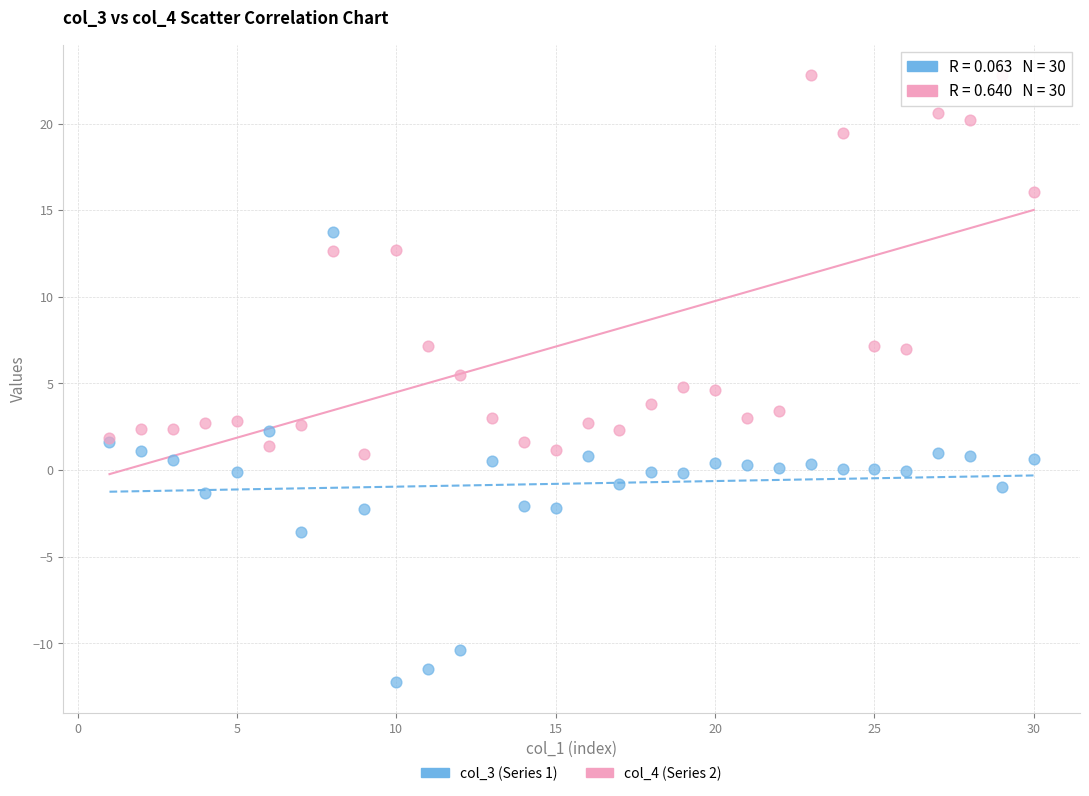

Which series contains the highest Y value?

col_4 (Series 2)